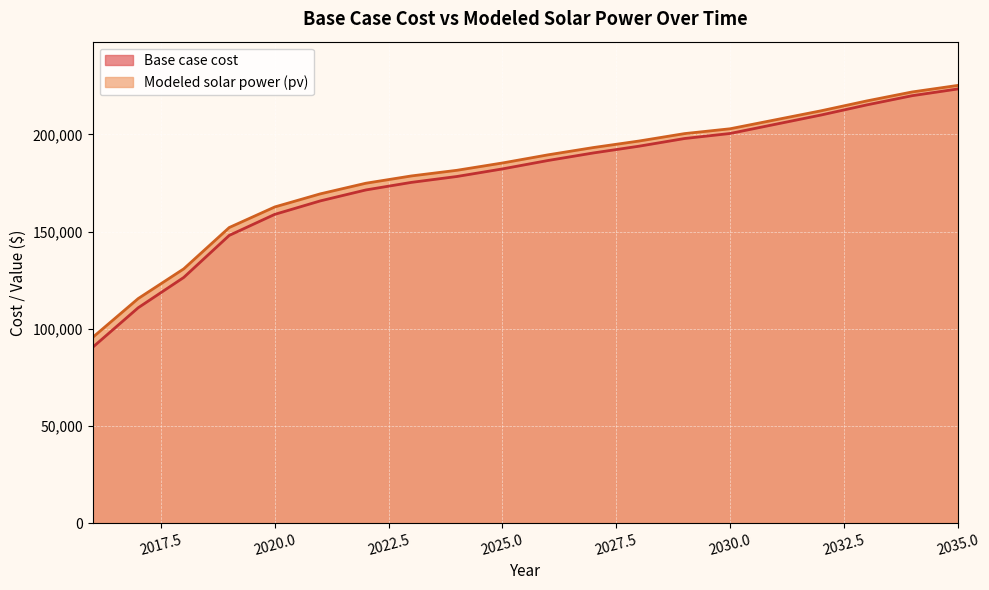

True or false: Base case cost and Modeled solar power (pv) cross at least once.

False